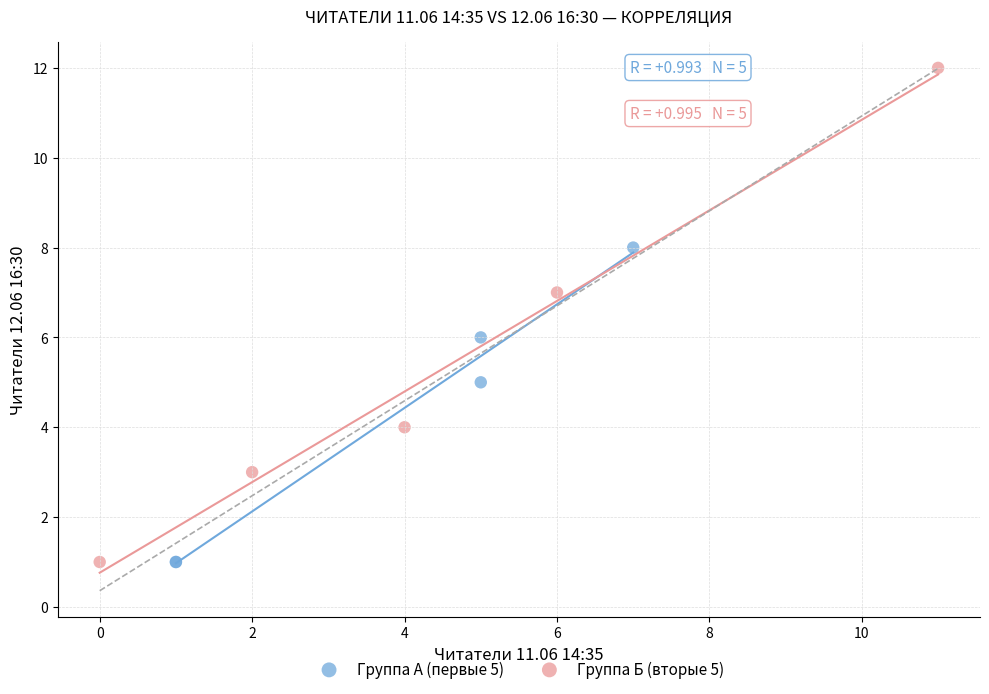

Which series contains the highest Y value?

Группа Б (вторые 5)